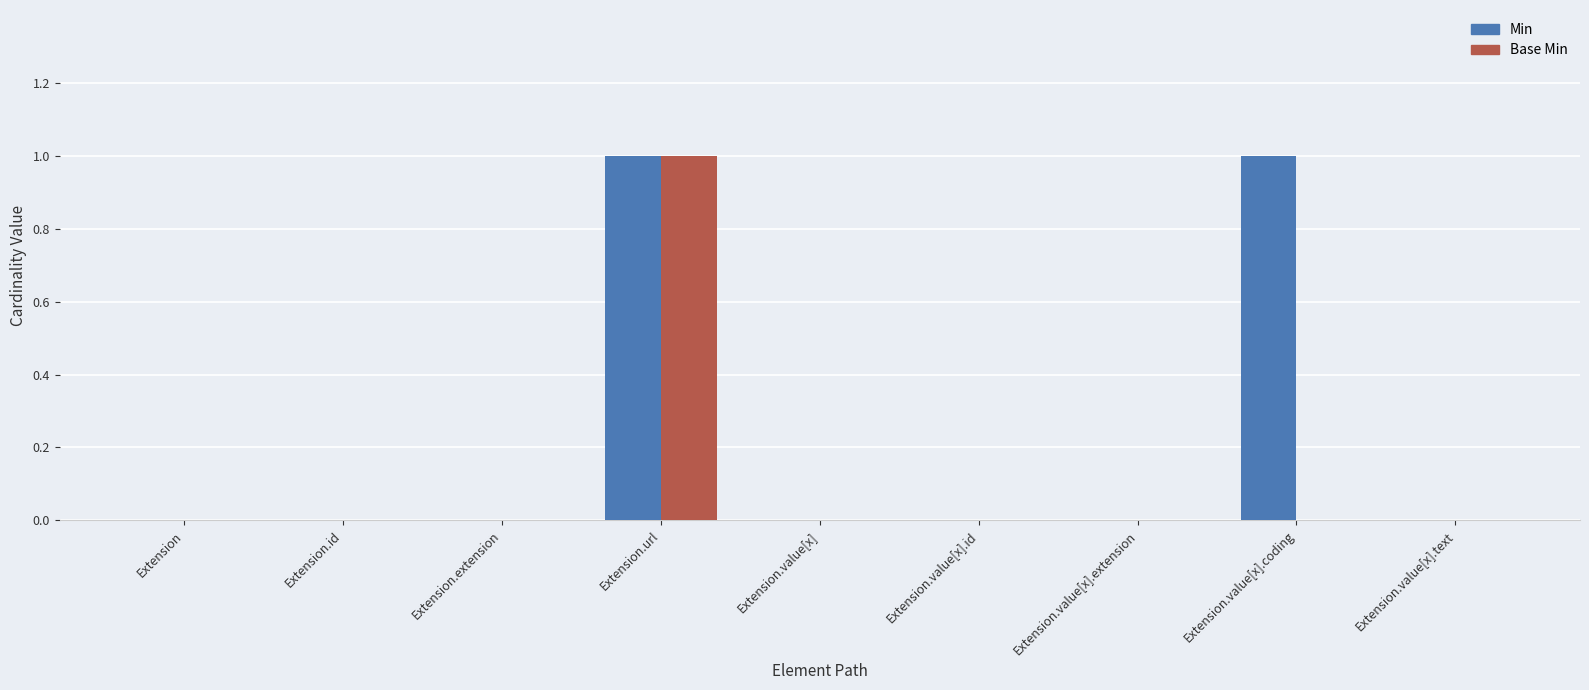

What is the highest value of the Base Min series?

1